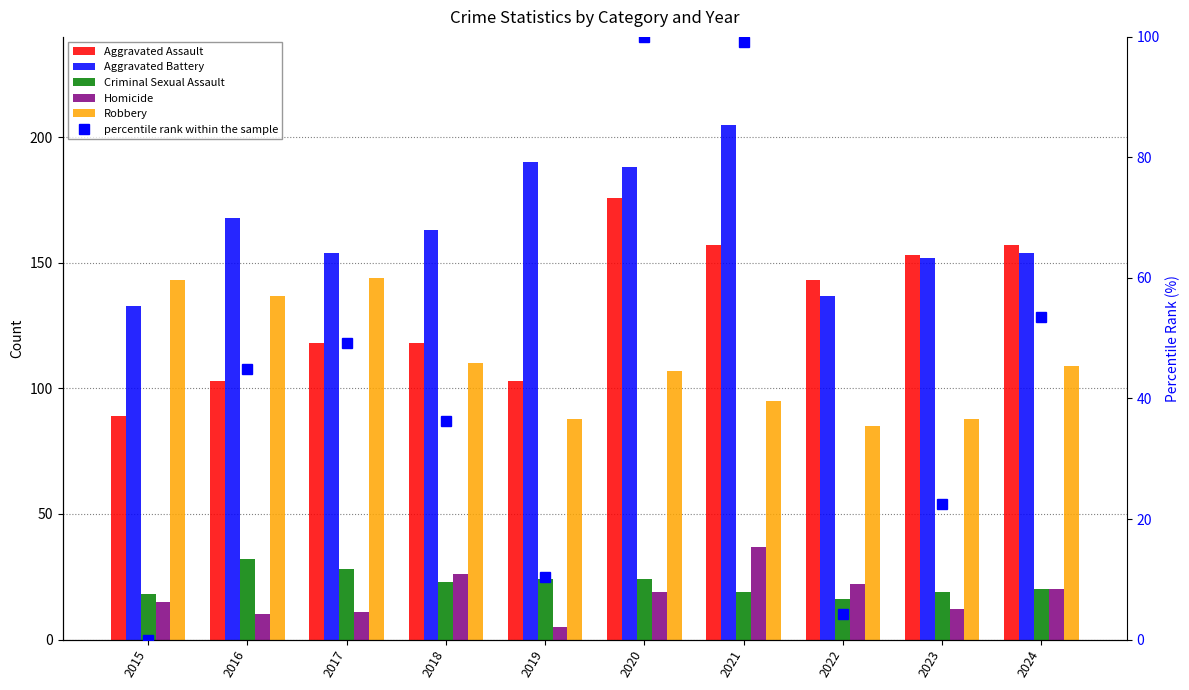

Reading right to left, extract all data points from this chart.

Aggravated Assault: 2024=157.0	2023=153.0	2022=143.0	2021=157.0	2020=176.0	2019=103.0	2018=118.0	2017=118.0	2016=103.0	2015=89.0
Aggravated Battery: 2024=154.0	2023=152.0	2022=137.0	2021=205.0	2020=188.0	2019=190.0	2018=163.0	2017=154.0	2016=168.0	2015=133.0
Criminal Sexual Assault: 2024=20.0	2023=19.0	2022=16.0	2021=19.0	2020=24.0	2019=24.0	2018=23.0	2017=28.0	2016=32.0	2015=18.0
Homicide: 2024=20.0	2023=12.0	2022=22.0	2021=37.0	2020=19.0	2019=5.0	2018=26.0	2017=11.0	2016=10.0	2015=15.0
Robbery: 2024=109.0	2023=88.0	2022=85.0	2021=95.0	2020=107.0	2019=88.0	2018=110.0	2017=144.0	2016=137.0	2015=143.0
percentile rank within the sample: 2024=53.4	2023=22.4	2022=4.3	2021=99.1	2020=100.0	2019=10.3	2018=36.2	2017=49.1	2016=44.8	2015=0.0